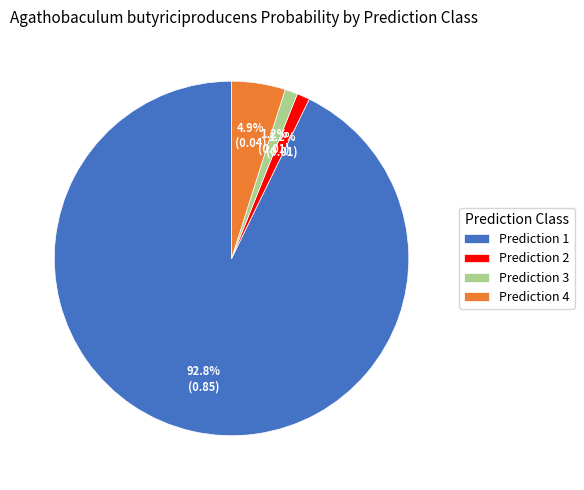

What is the largest slice in the pie chart?

Prediction 1